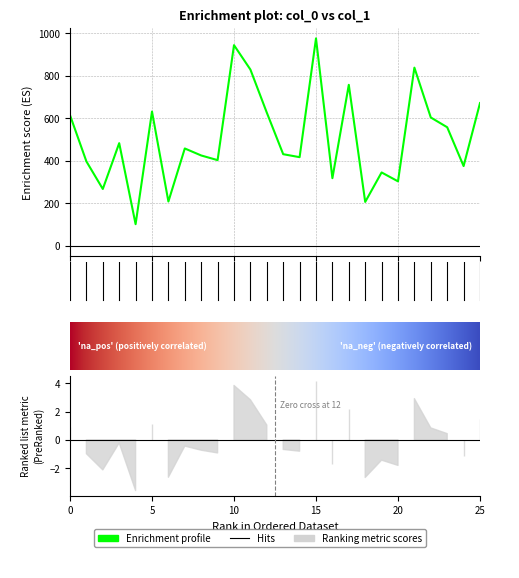

Reading right to left, what are all the values shown in this chart?

25=672	24=375	23=558	22=604	21=839	20=303	19=345	18=206	17=758	16=318	15=977	14=417	13=431	12=627	11=830	10=945	9=403	8=425	7=458	6=208	5=632	4=101	3=483	2=267	1=397	0=615